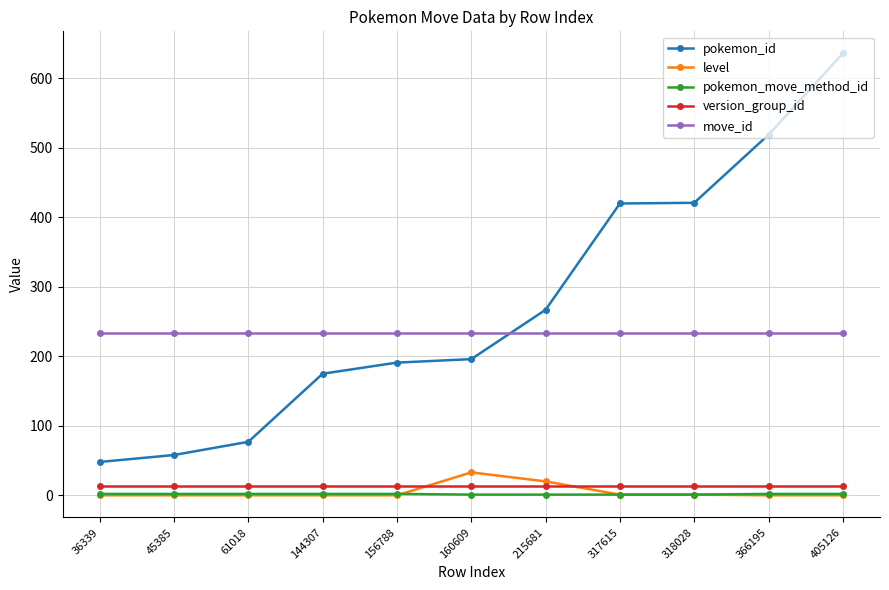

True or false: move_id has a value of 234 at 405126.

True